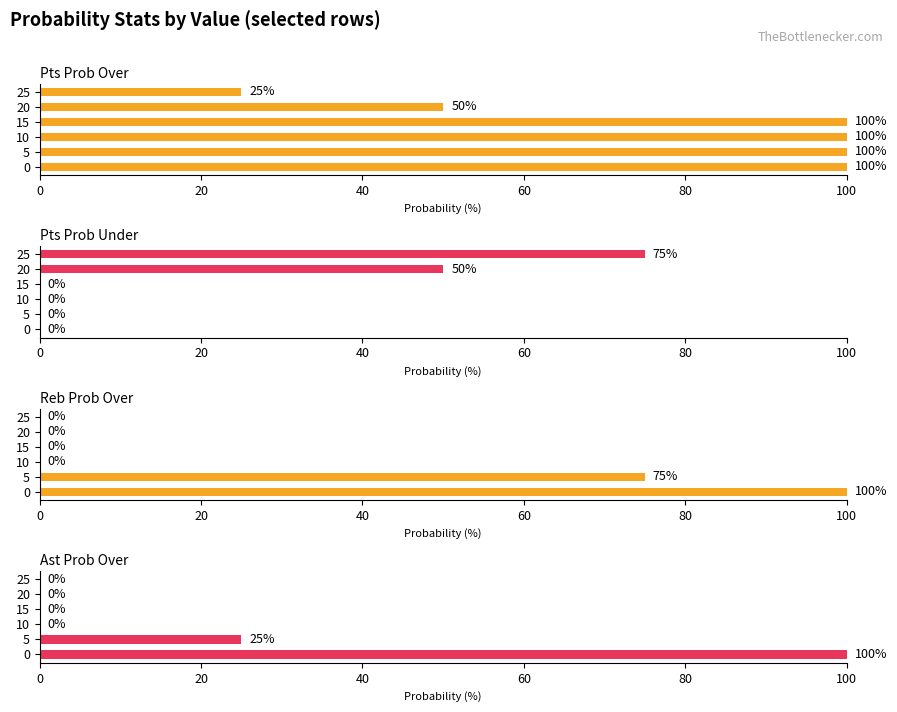

Read the pts prob under value at 25.

75